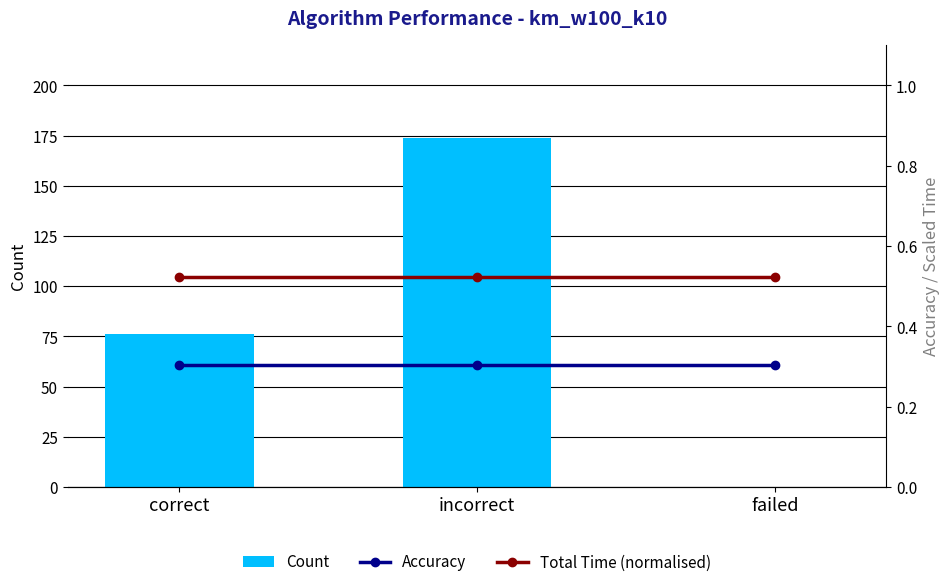

Which series has the largest range (max minus min)?

Count